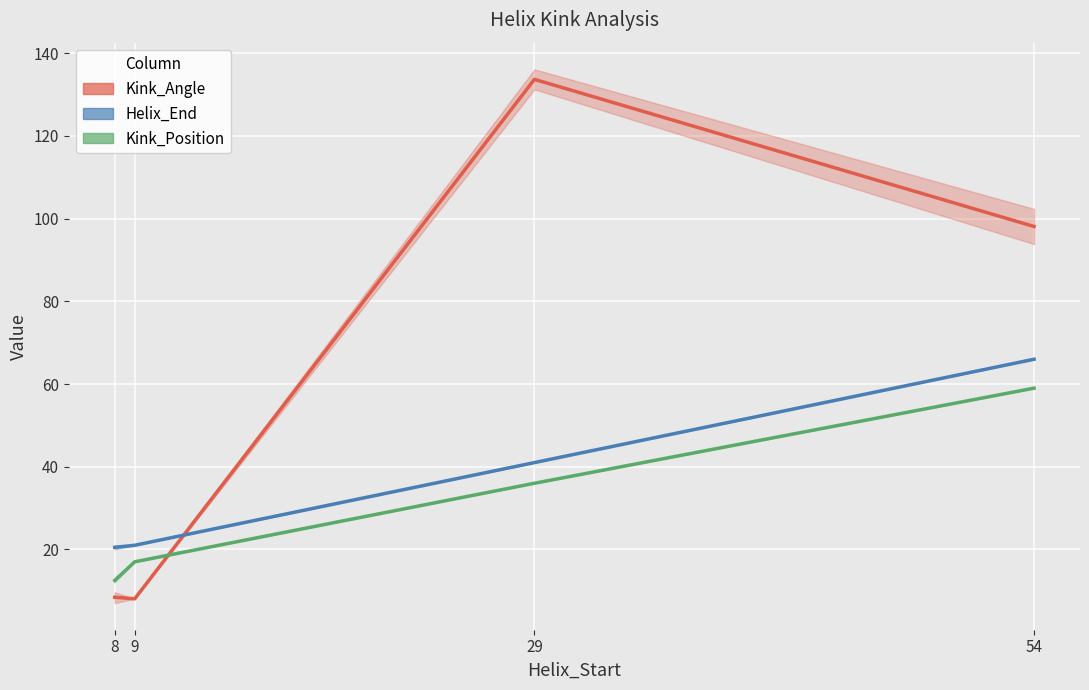

True or false: Kink_Angle has more than 2 interior local peaks.

False